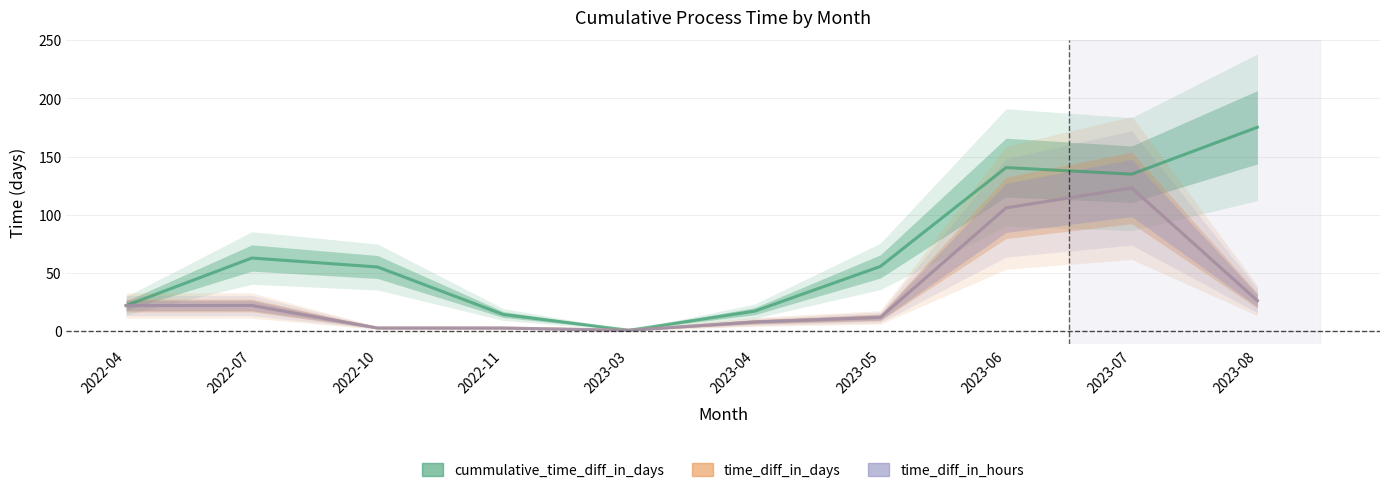

At which category does the chart reach its minimum across all series?

2023-03